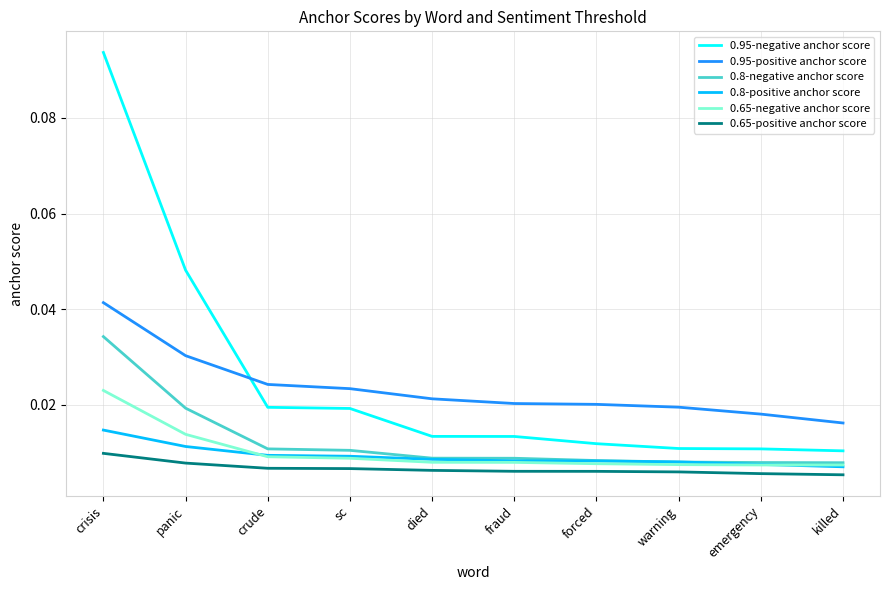

How many 0.8-negative anchor score values are between 0 and 1?

10